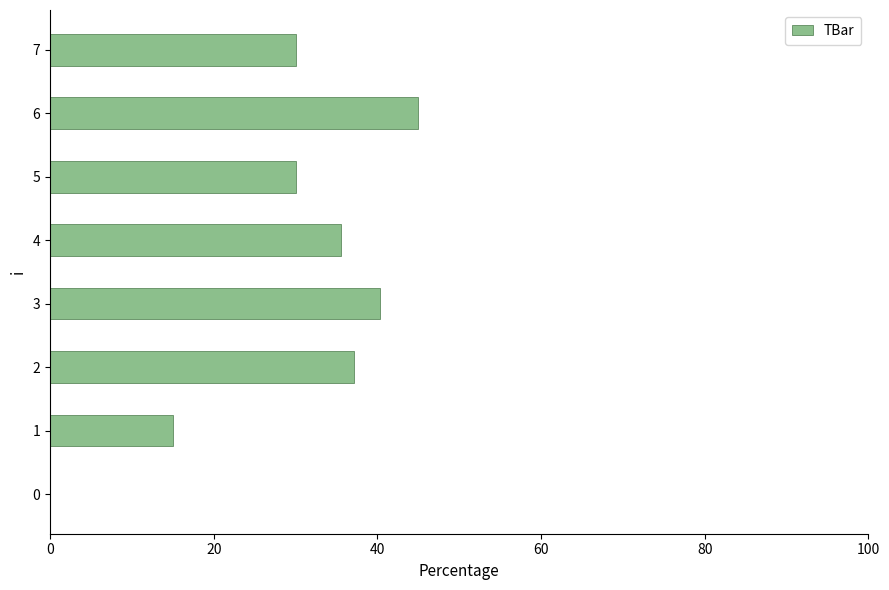

Where is the data nearest to the value 22?

1